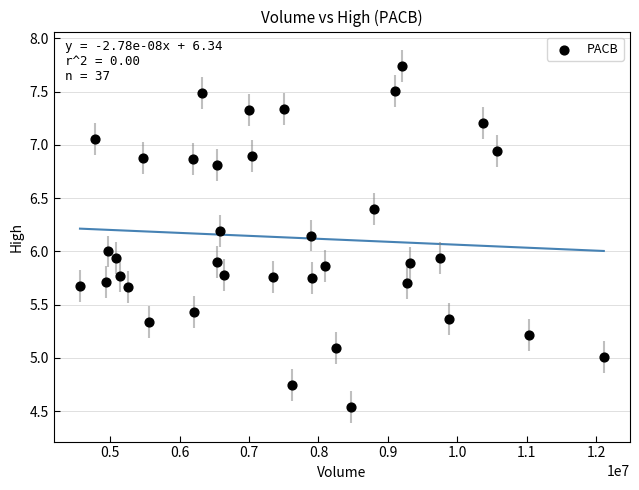

What is the range of Y values (max minus min)?

3.2